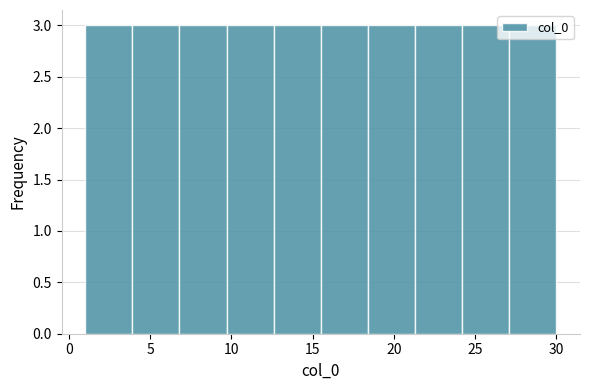

Reading left to right, list every bar in this chart as the range it spans on the x-axis followed by its height. Neither the bar edges nor the heights are printed on the chart, so give them approximately, as read against the axes.

1.0 to 3.9: 3
3.9 to 6.8: 3
6.8 to 9.7: 3
9.7 to 12.6: 3
12.6 to 15.5: 3
15.5 to 18.4: 3
18.4 to 21.3: 3
21.3 to 24.2: 3
24.2 to 27.1: 3
27.1 to 30.0: 3